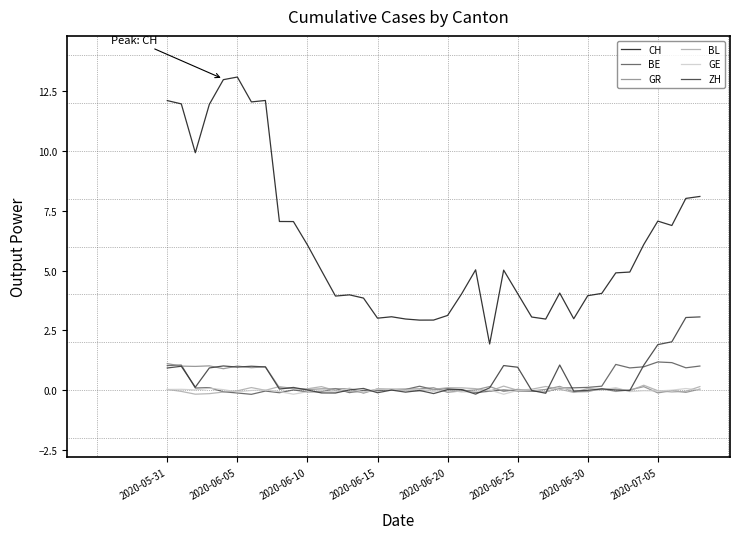

At which category is the sum across all series the highest?

2020-05-31